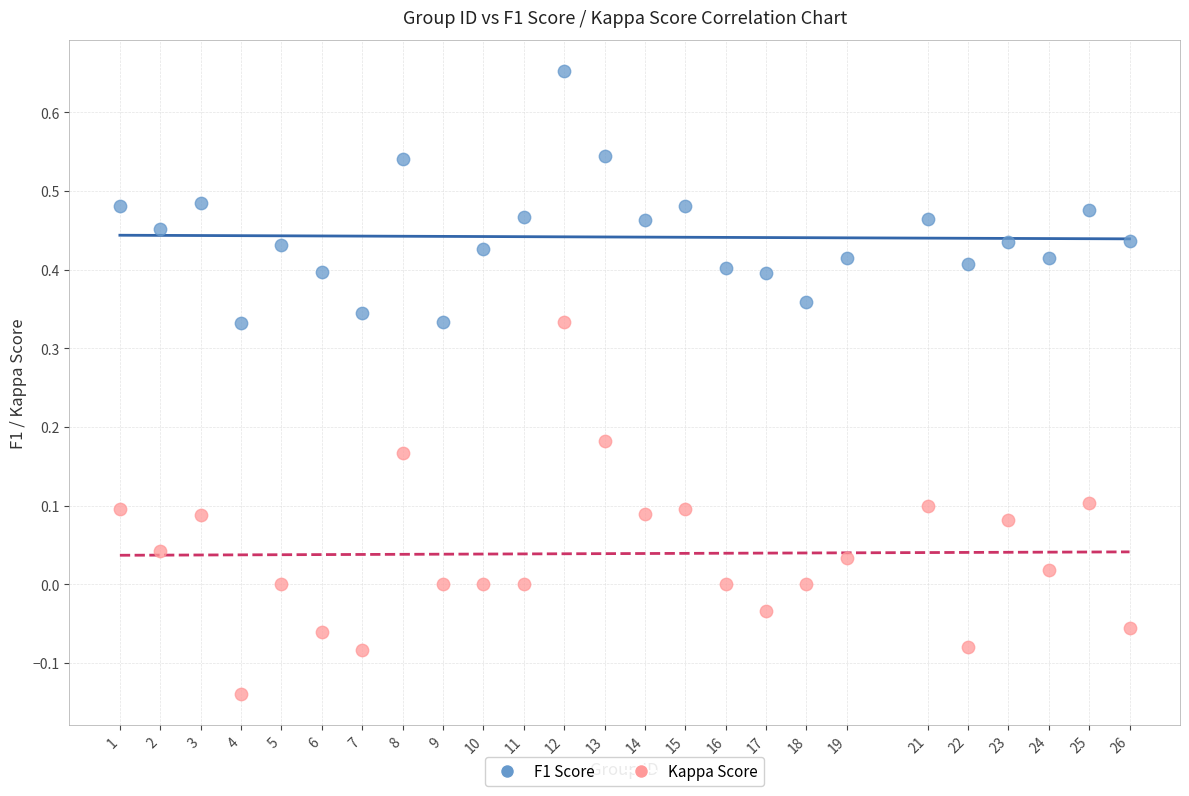

Which series has the largest Y range (max minus min)?

Kappa Score